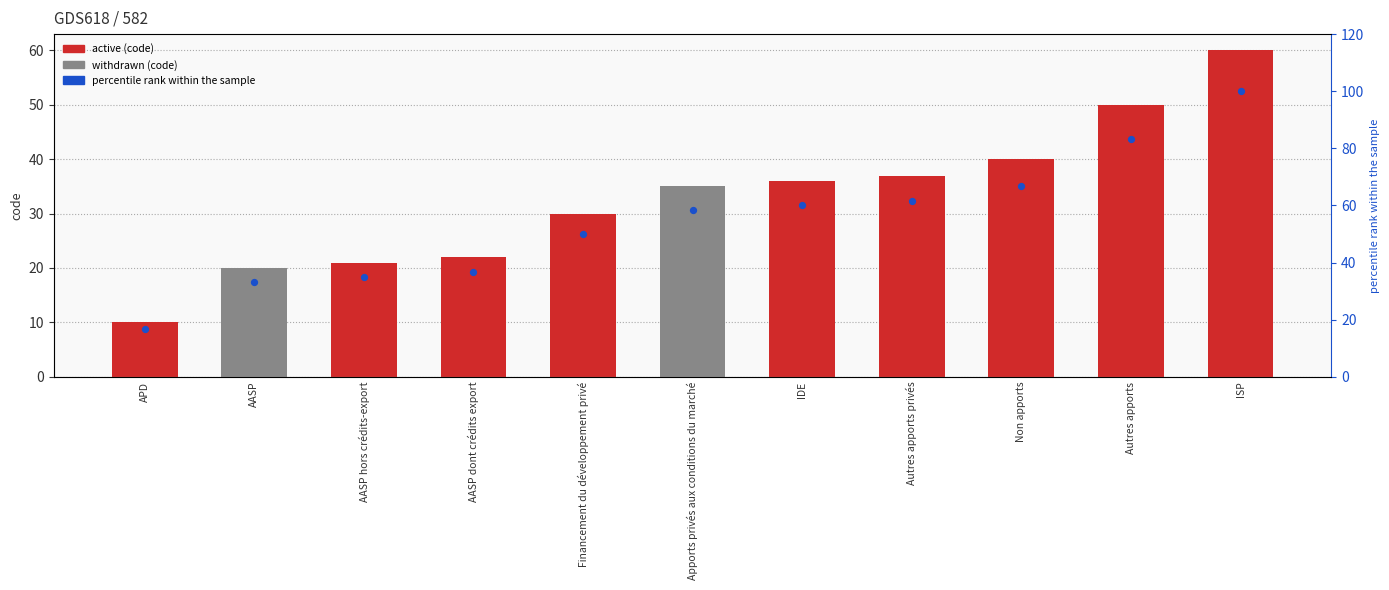

Which series reaches the maximum Y coordinate?

percentile rank within the sample